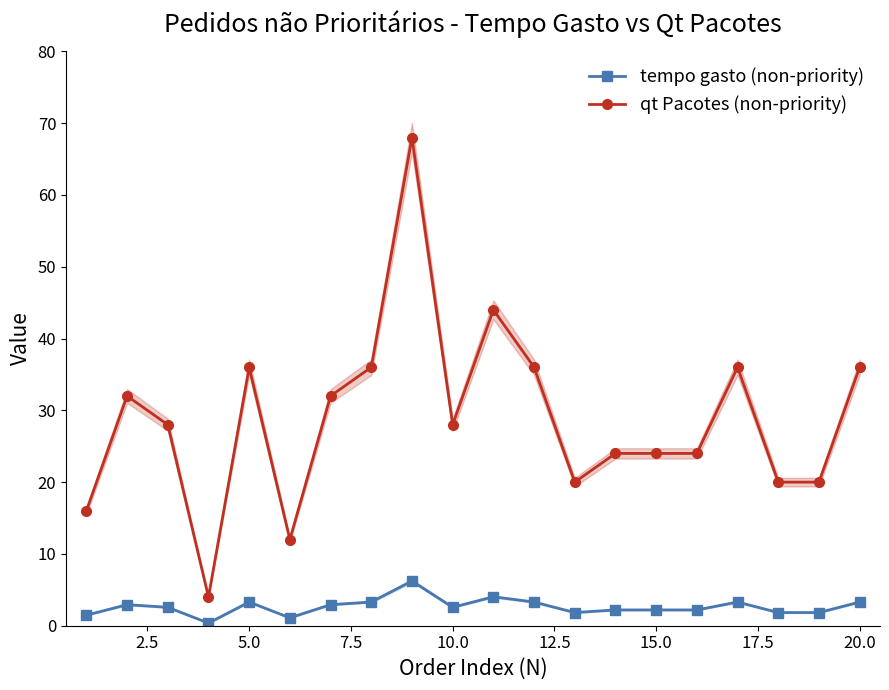

Which series has the largest total across all categories?

qt Pacotes (non-priority)